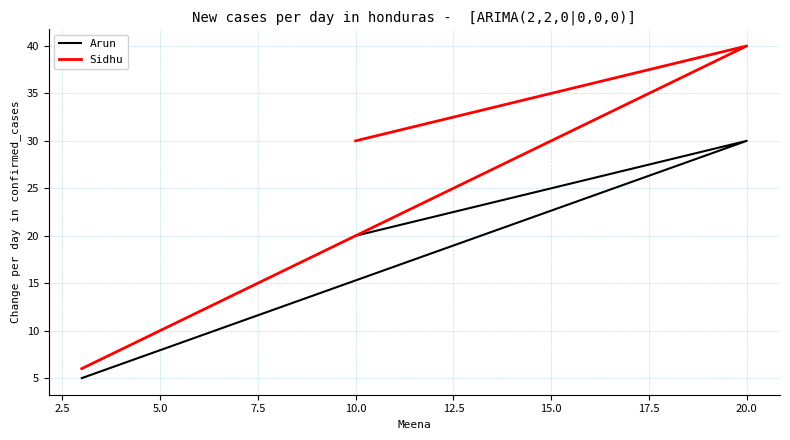

What is the difference between the maximum and minimum values in the Arun series?

25